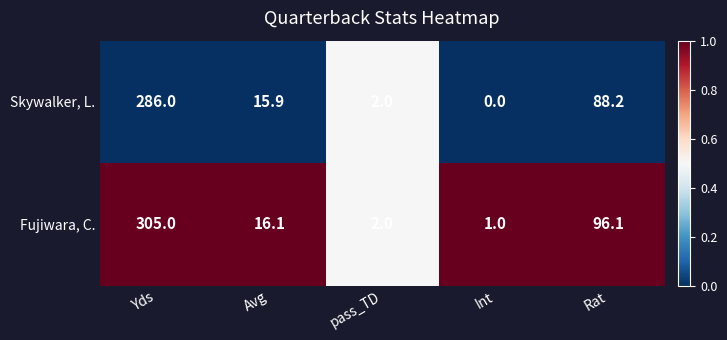

Reading right to left, what are all the values shown in this chart?

Skywalker, L.: 88.2	0.0	2.0	15.9	286.0
Fujiwara, C.: 96.1	1.0	2.0	16.1	305.0